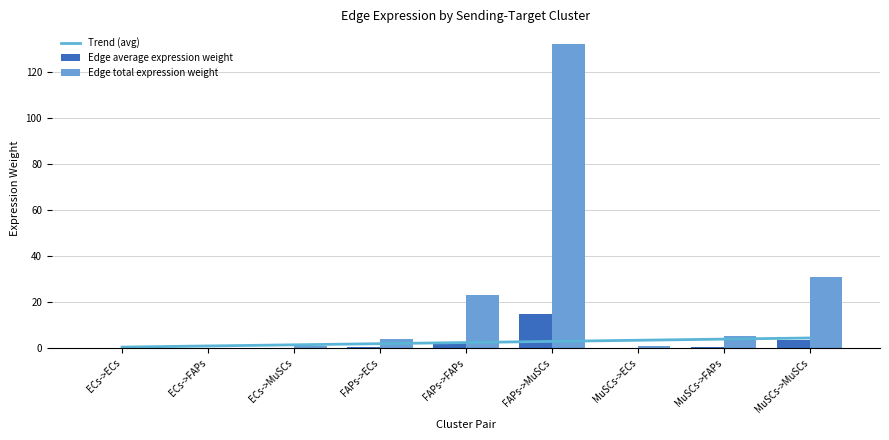

Which series changed the most between MuSCs->ECs and MuSCs->MuSCs?

Edge total expression weight